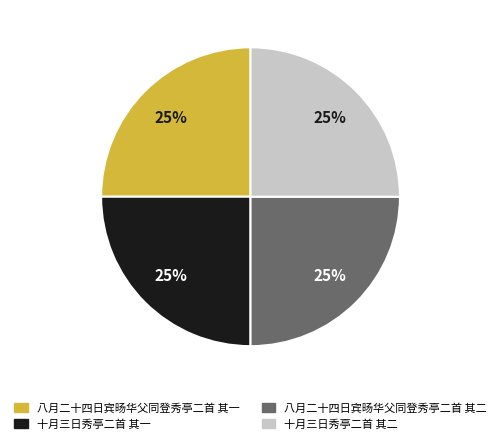

What is the ratio of the value at 十月三日秀亭二首 其一 to the value at 十月三日秀亭二首 其二?

1.0